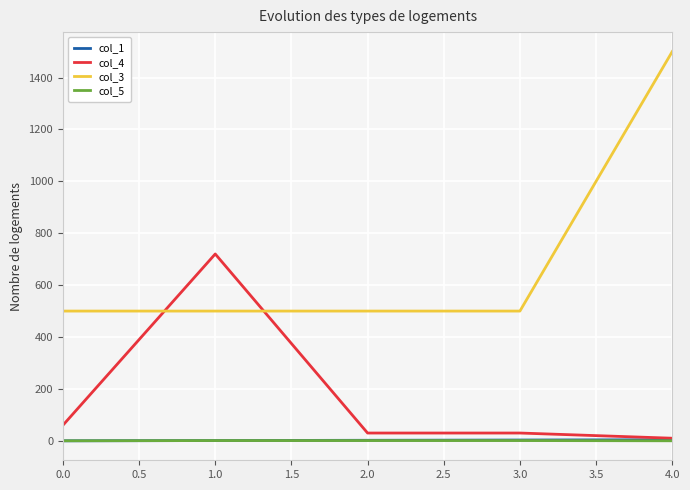

True or false: col_3 and col_1 cross at least once.

False